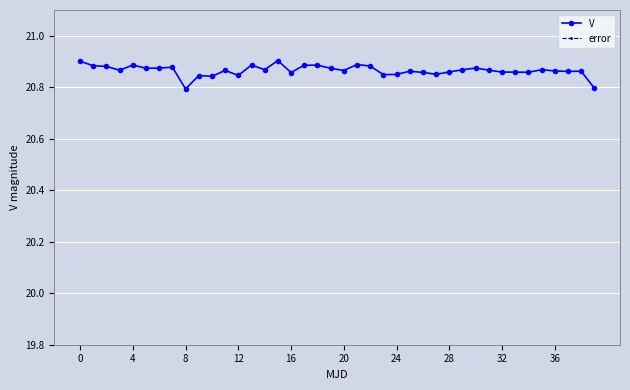

True or false: V has more than 2 interior local peaks.

True